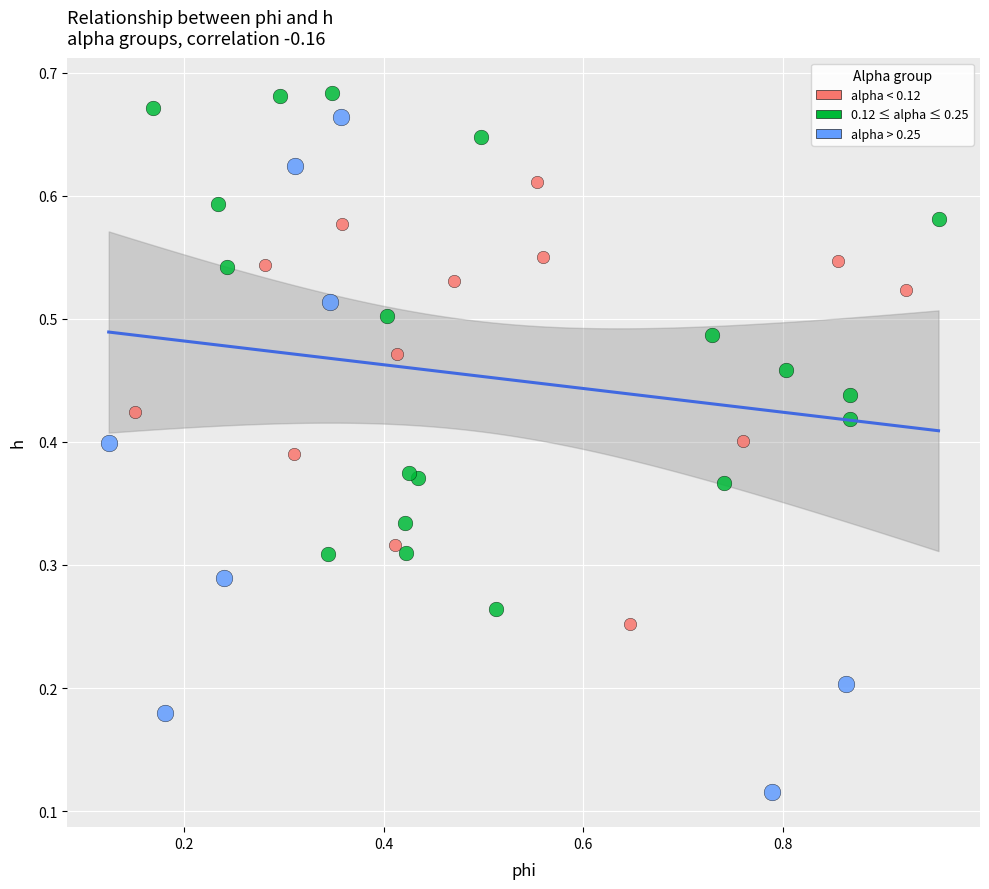

Which series has the largest Y range (max minus min)?

alpha > 0.25